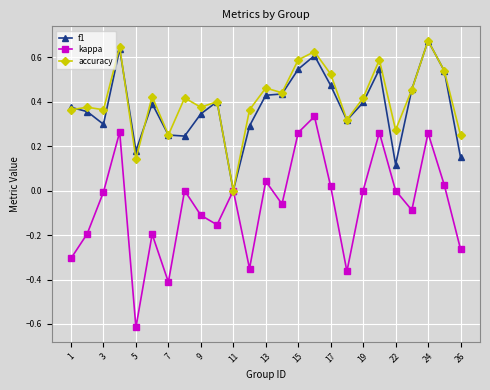

True or false: accuracy has more than 1 points higher than both neighbors.

True